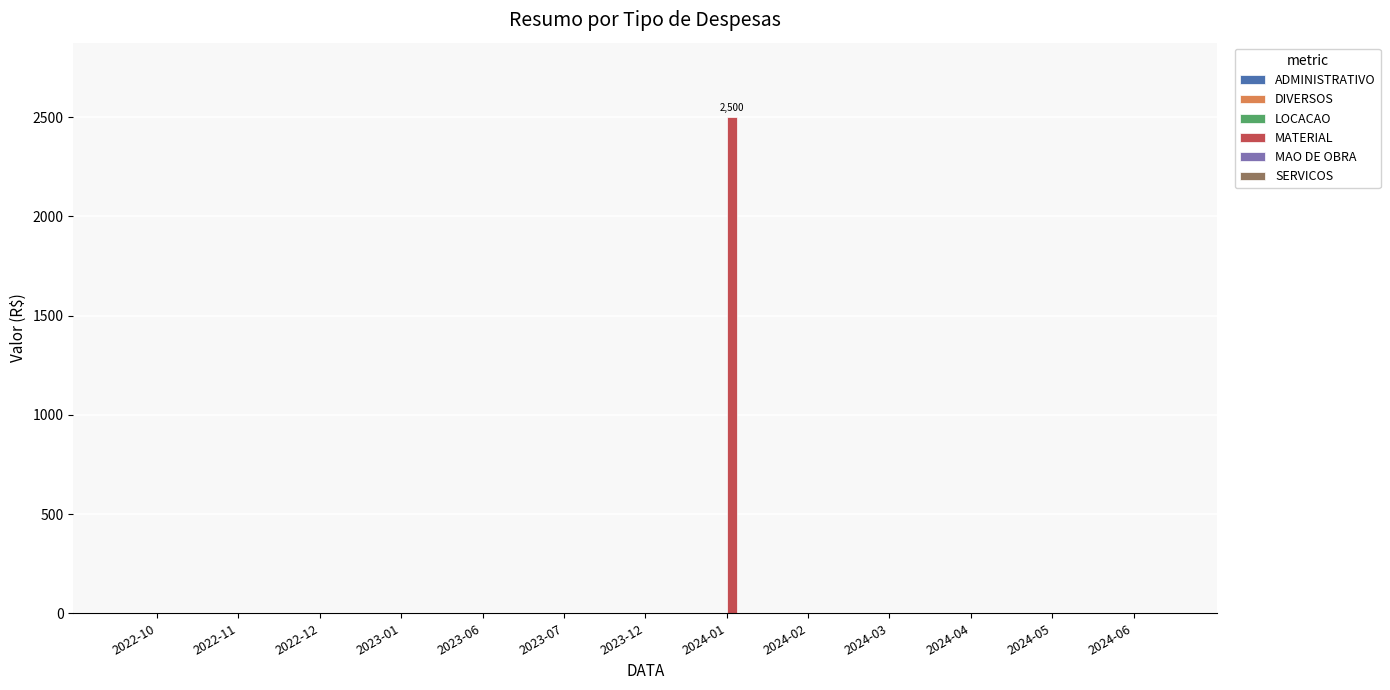

The value at 2022-12 is 0. True or false?

True